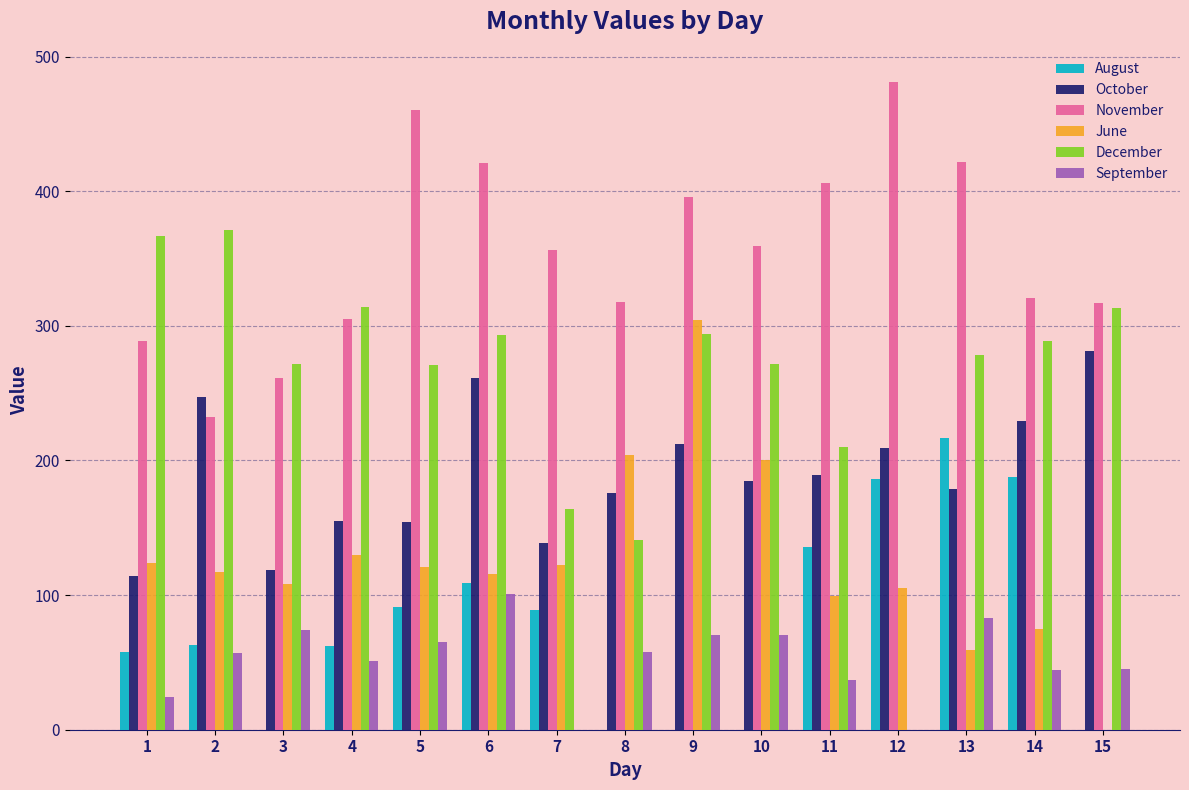

At which label does October reach its peak?

15